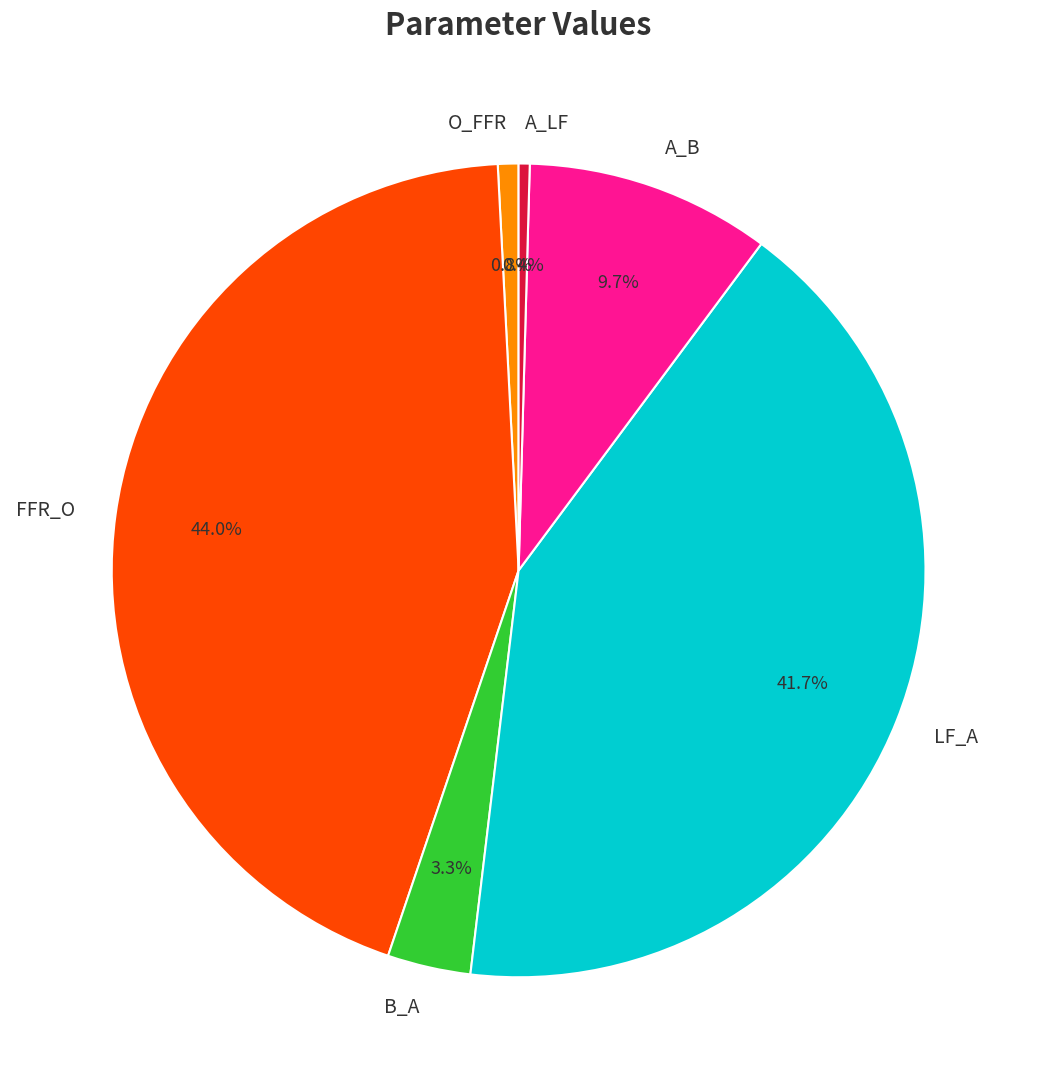

To the nearest percent, what is the combined percentage of A_LF and FFR_O?

44%